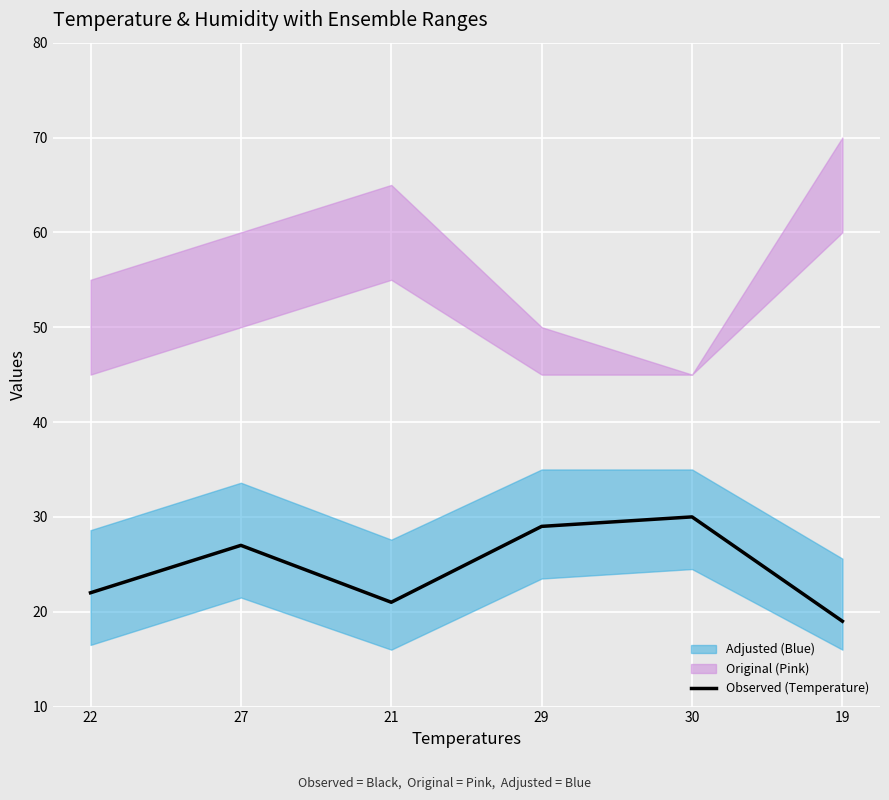

Is it true that the value at 30 is 15?

False